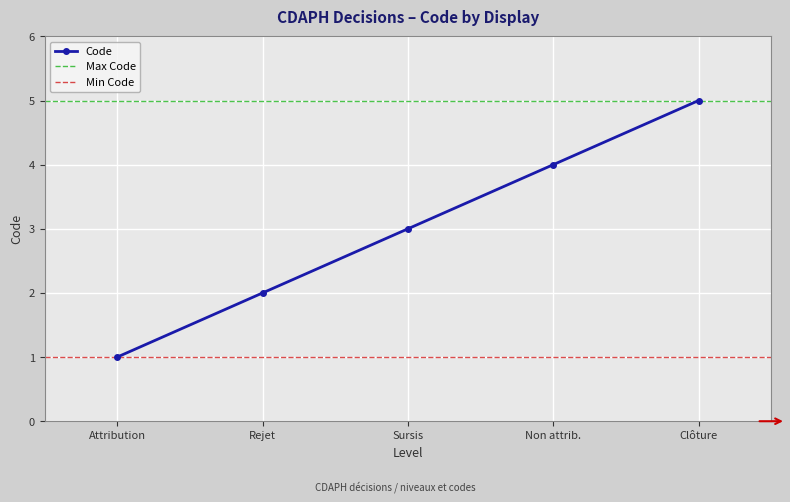

What is the sum of all values?

15